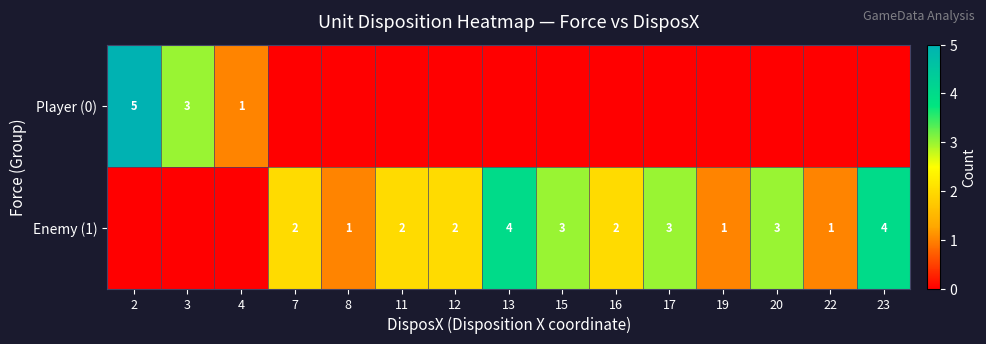

At how many categories does at least one series exceed 4?

1